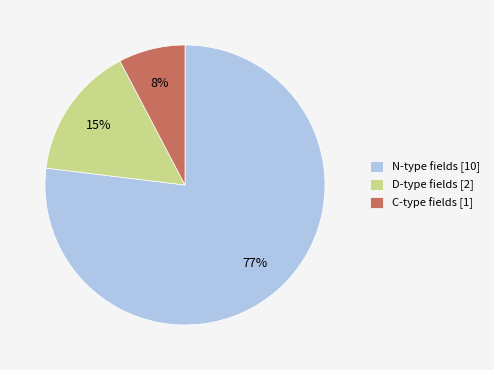

Combined, do N-type fields [10] and C-type fields [1] account for over 50%?

Yes